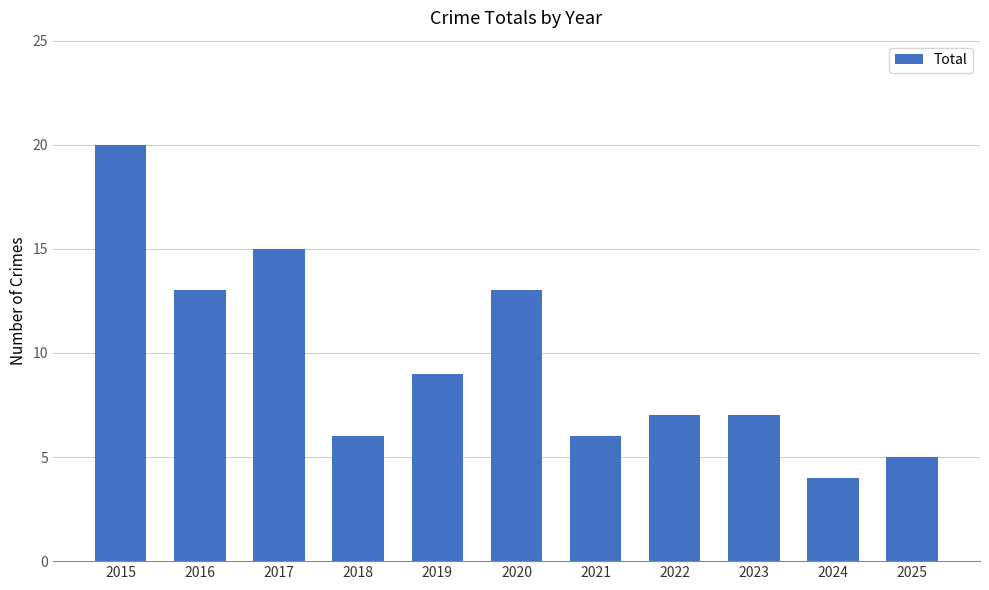

What is the value of the 4th bar from the left?

6